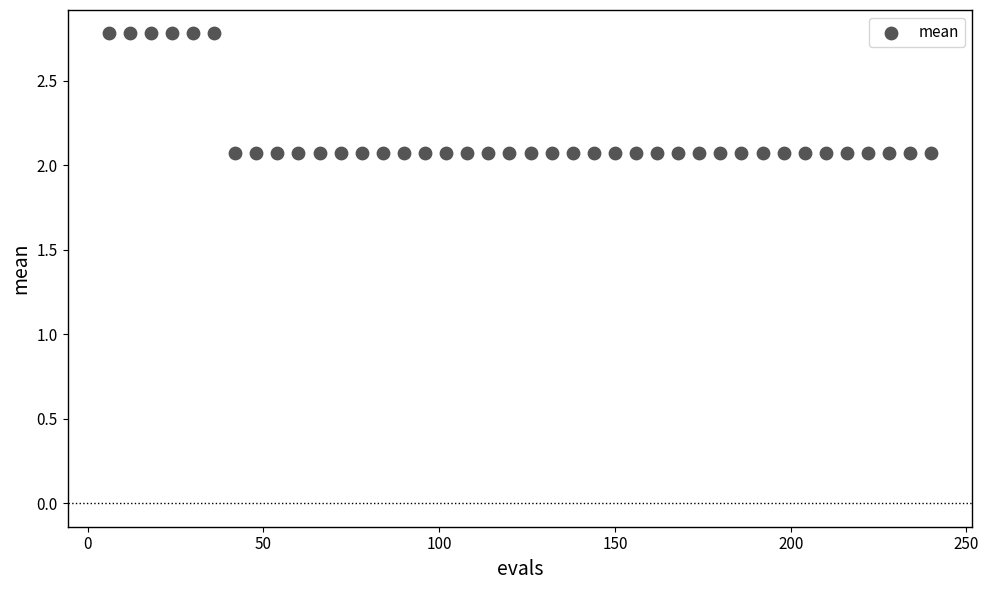

What is the range of X values (max minus min)?

234.0